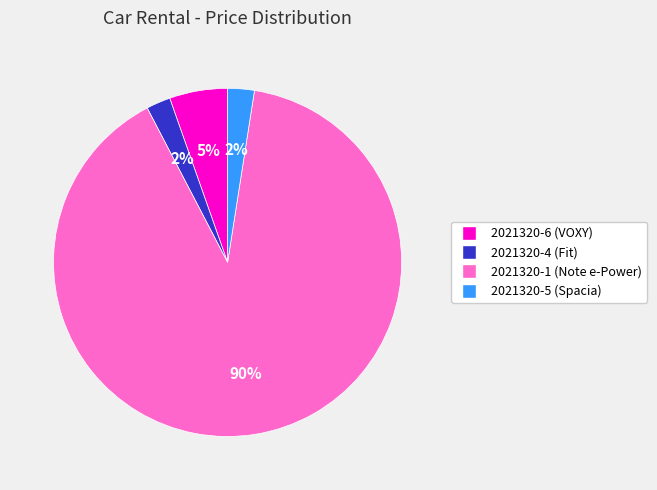

Count the number of slices in the pie.

4